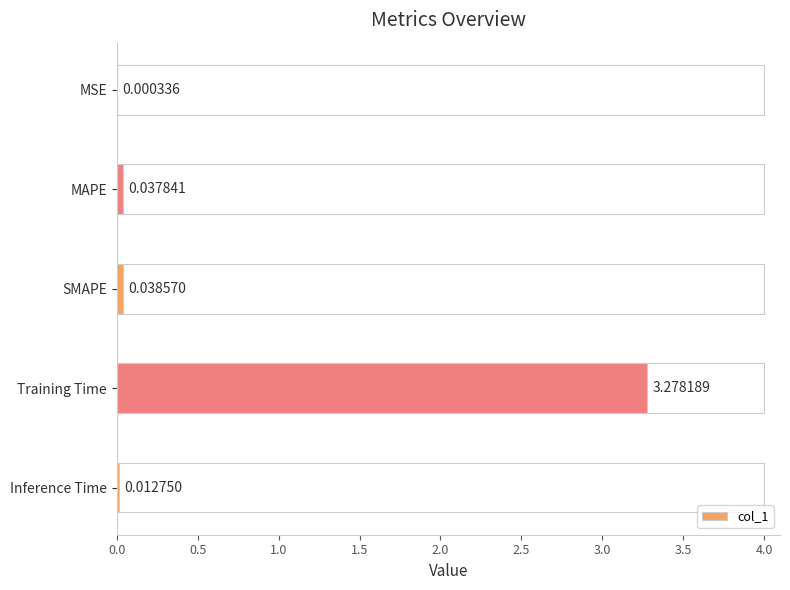

At which category does the chart reach its peak across all series?

Training Time